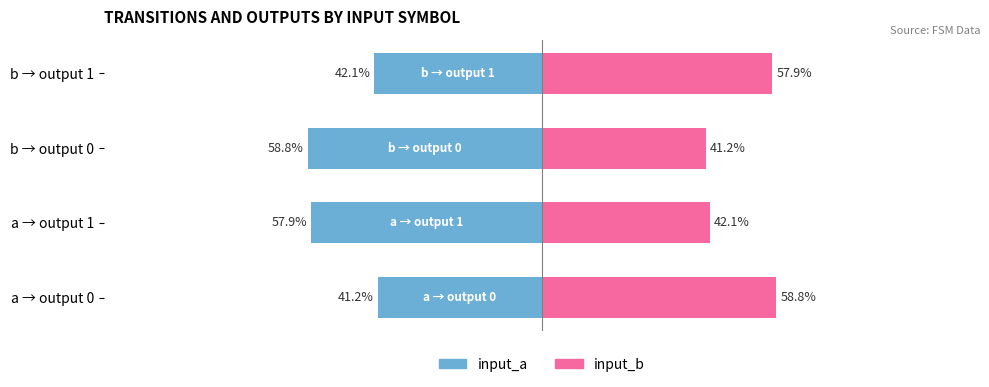

What is the minimum value for input_a?

-58.8